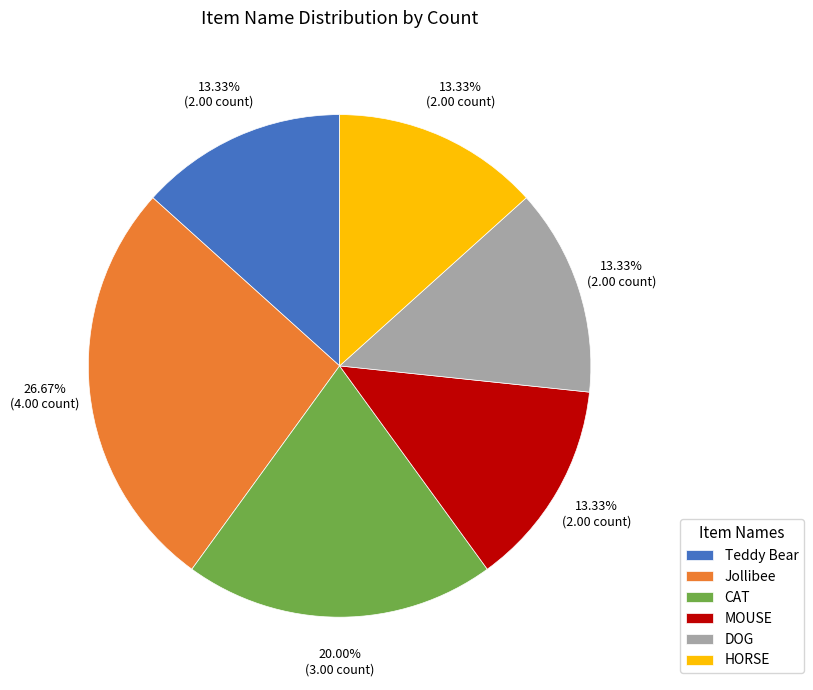

To the nearest percent, what portion does DOG represent?

13%